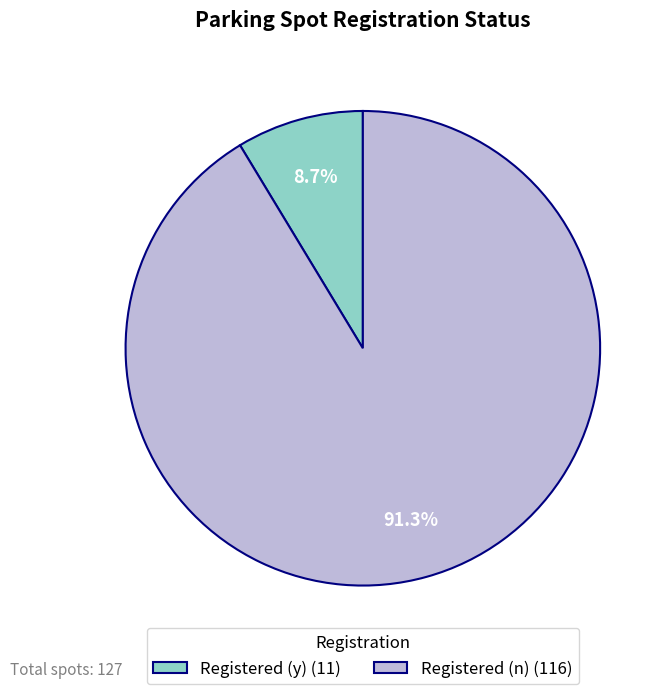

What is the smallest slice in the pie chart?

Registered (y)